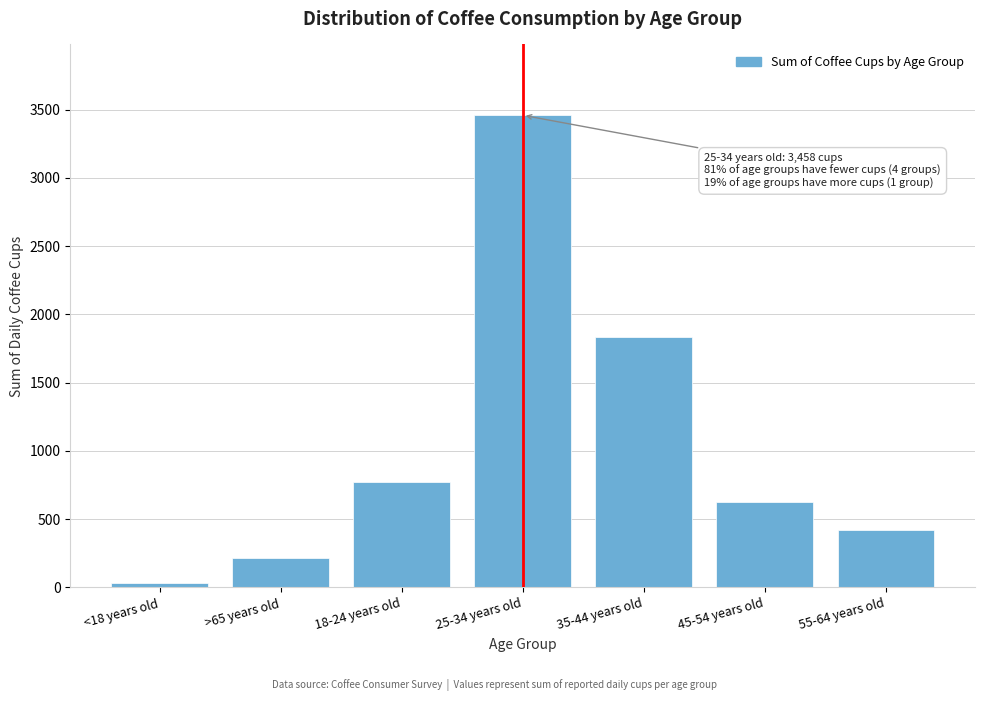

Reading left to right, transcribe all the data shown in this chart.

<18 years old=33	>65 years old=219	18-24 years old=772	25-34 years old=3458	35-44 years old=1831	45-54 years old=625	55-64 years old=422